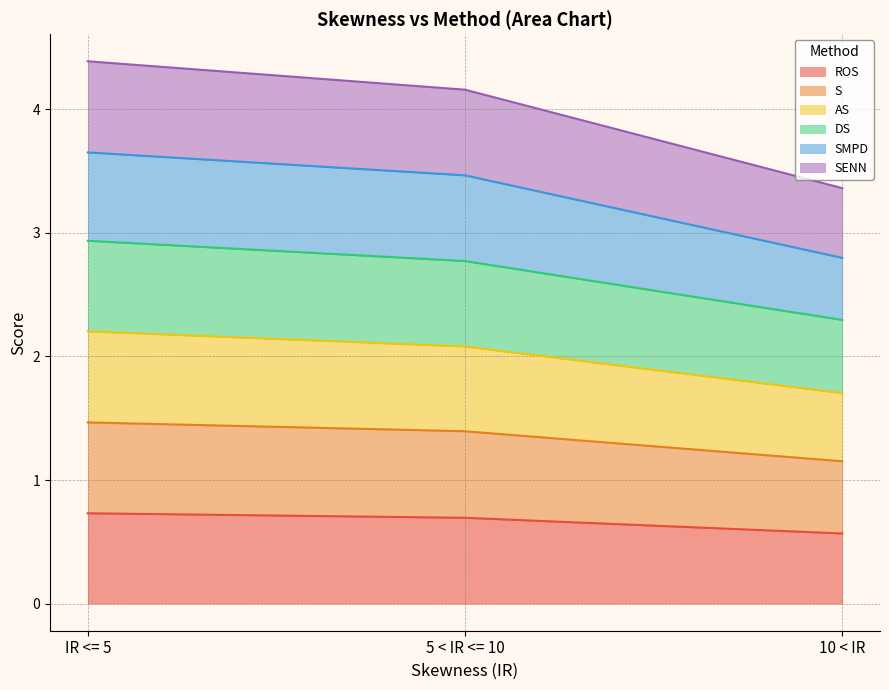

At which category does the chart reach its minimum across all series?

10 < IR